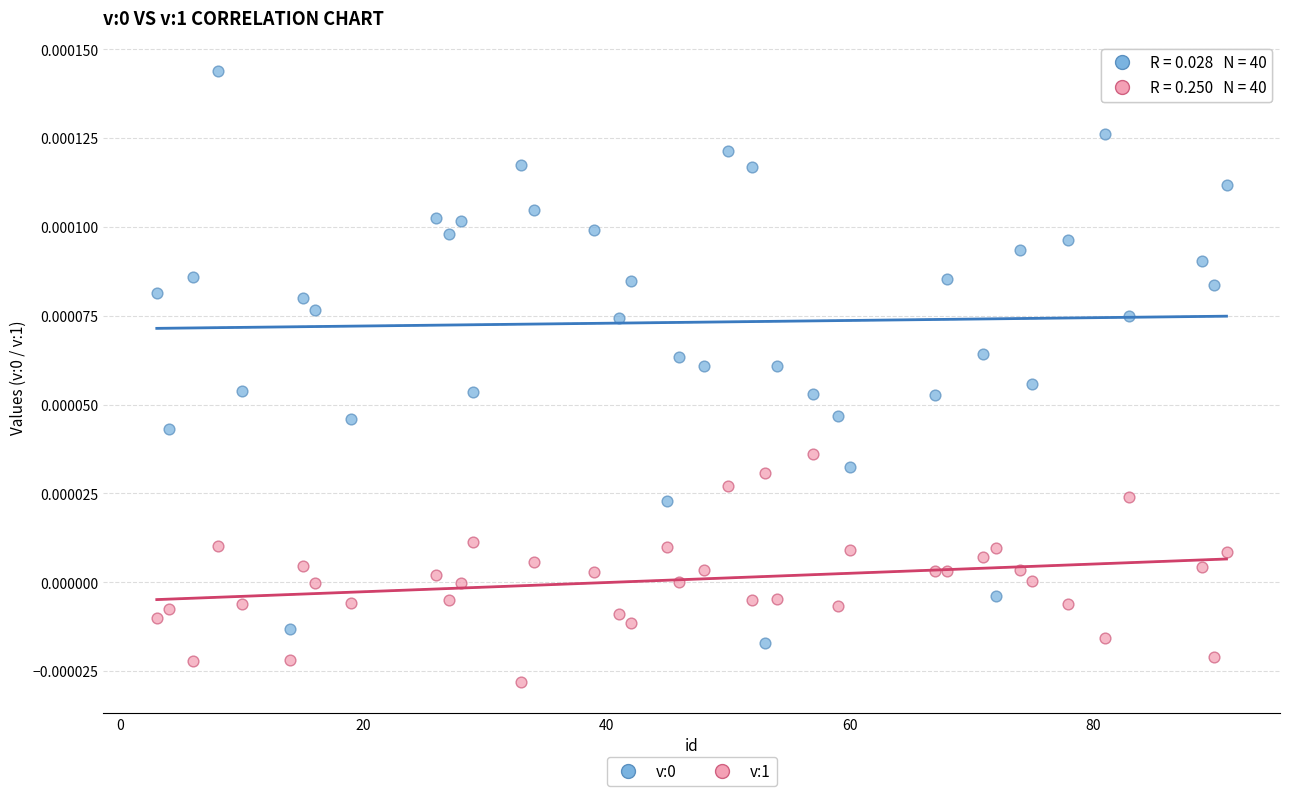

What is the X range (max minus min) for the scatter plot?

88.0